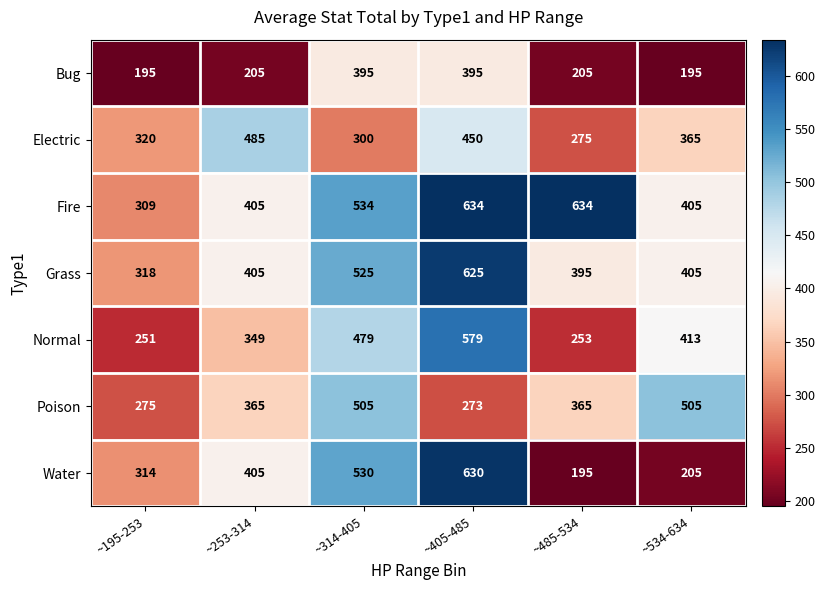

Rank the series by their maximum value, from lowest to highest.

Bug, Electric, Poison, Normal, Grass, Water, Fire